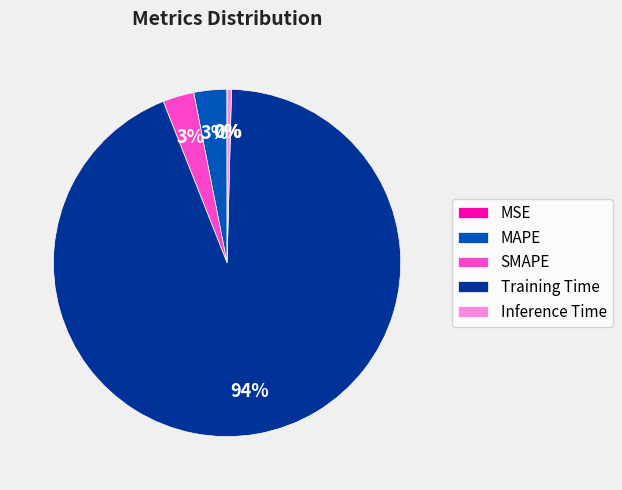

To the nearest percent, what portion does SMAPE represent?

3%